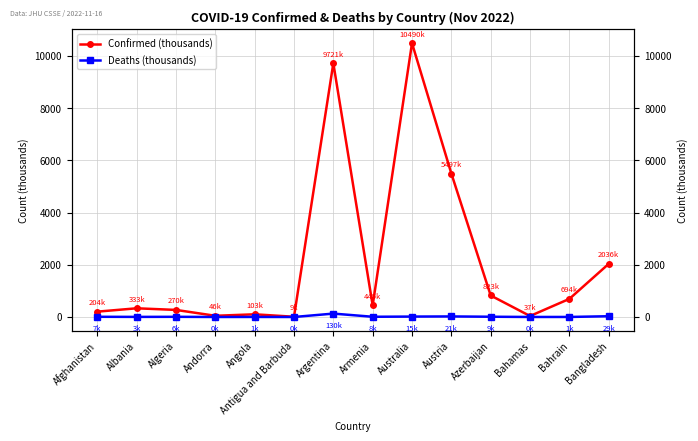

How many interior local valleys does the Confirmed (thousands) series have?

4